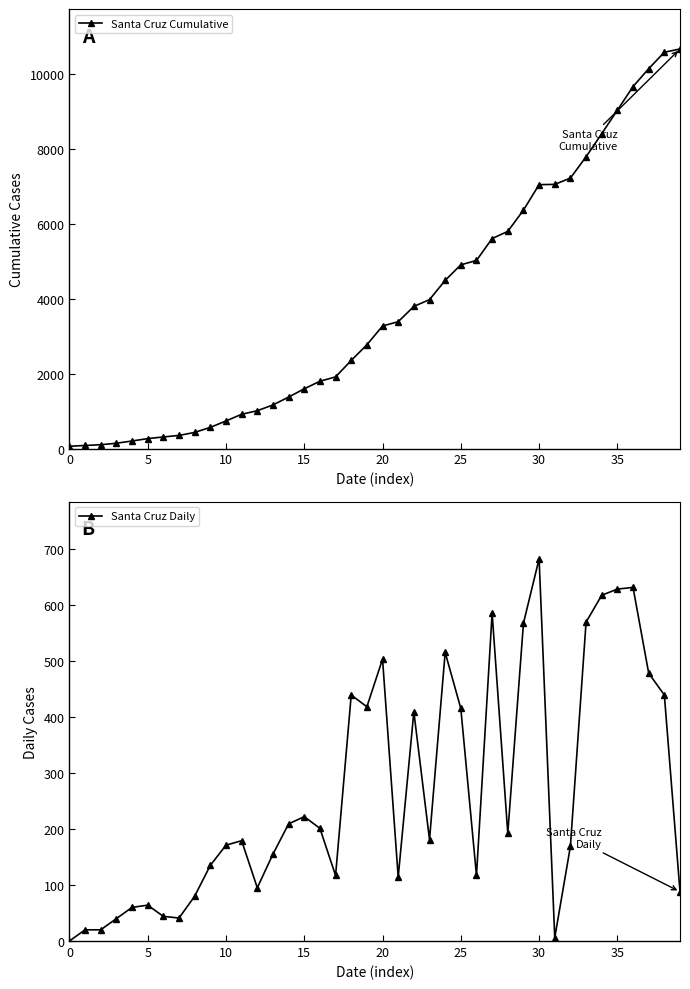

What is the minimum value for Santa Cruz Cumulative?

61